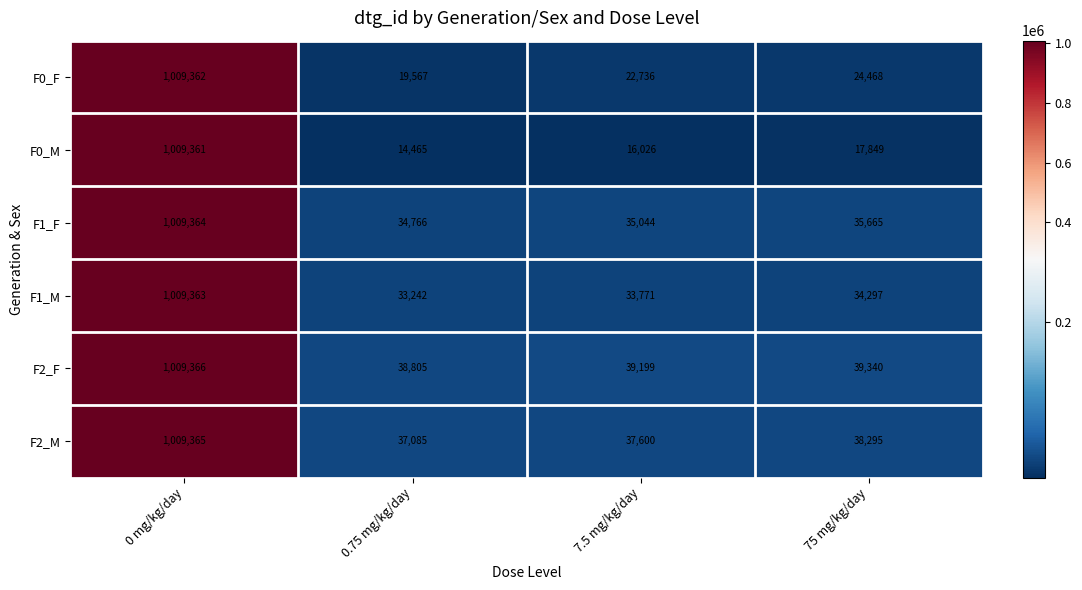

What is the difference between the maximum and second lowest values in the F0_F series?

986626